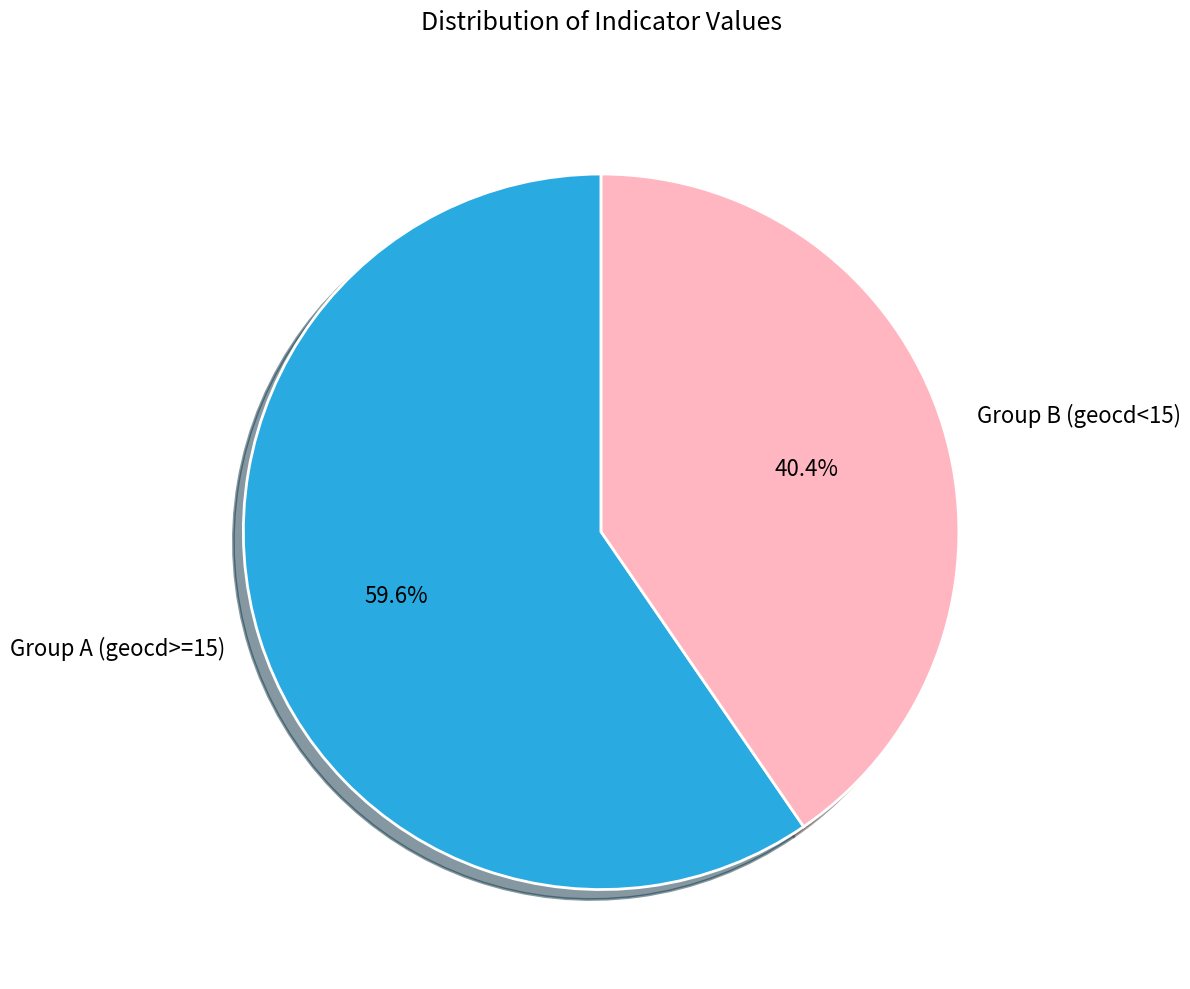

To the nearest percent, what is the difference between the largest and smallest slice percentages?

19%